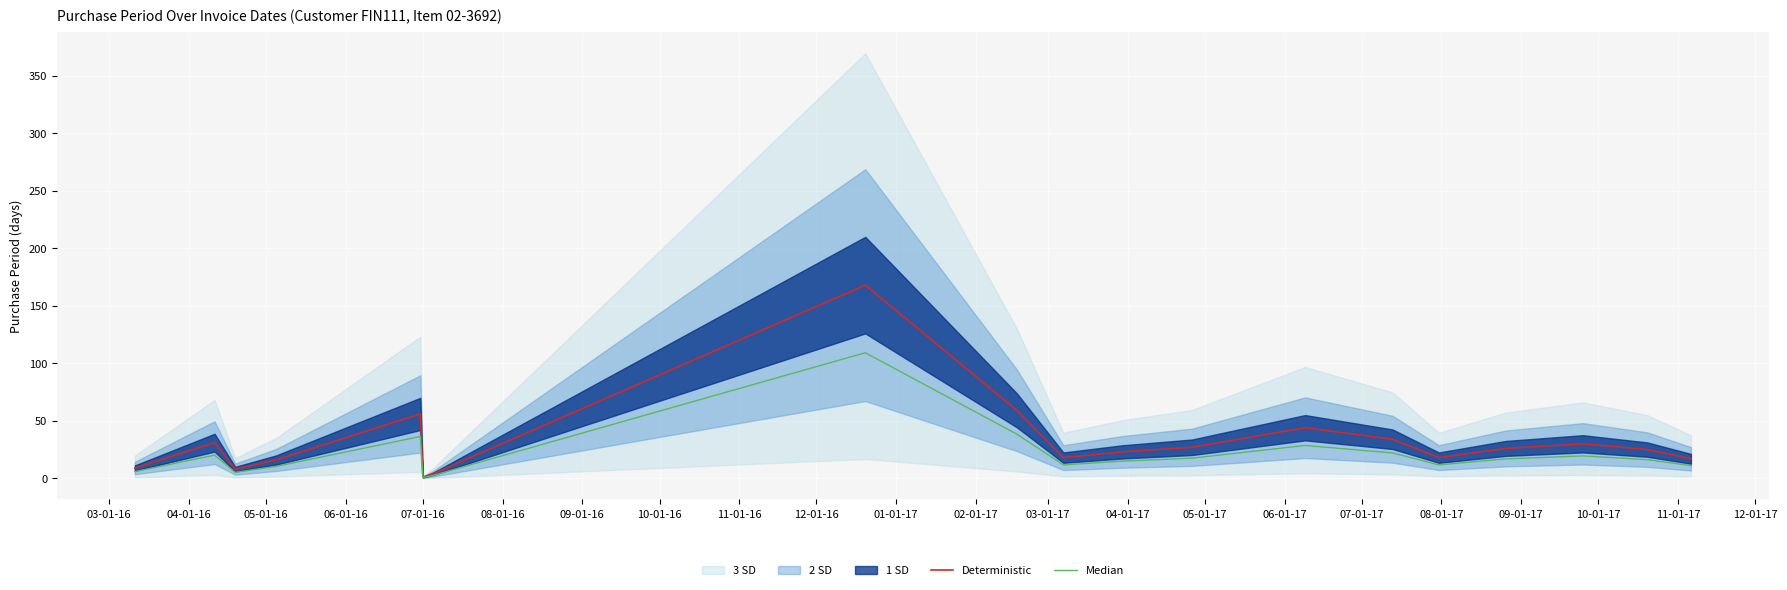

What is the sum of all Median values?

399.1